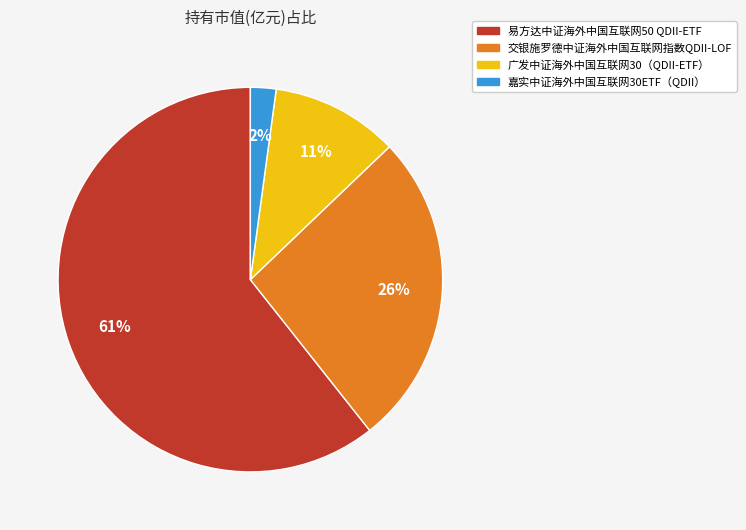

What is the majority slice?

易方达中证海外中国互联网50 QDII-ETF